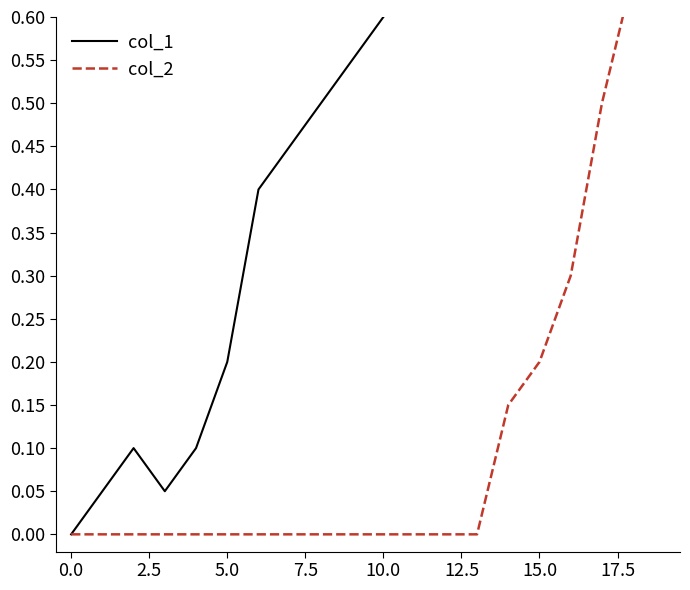

What is the sum of all col_1 values?

11.2